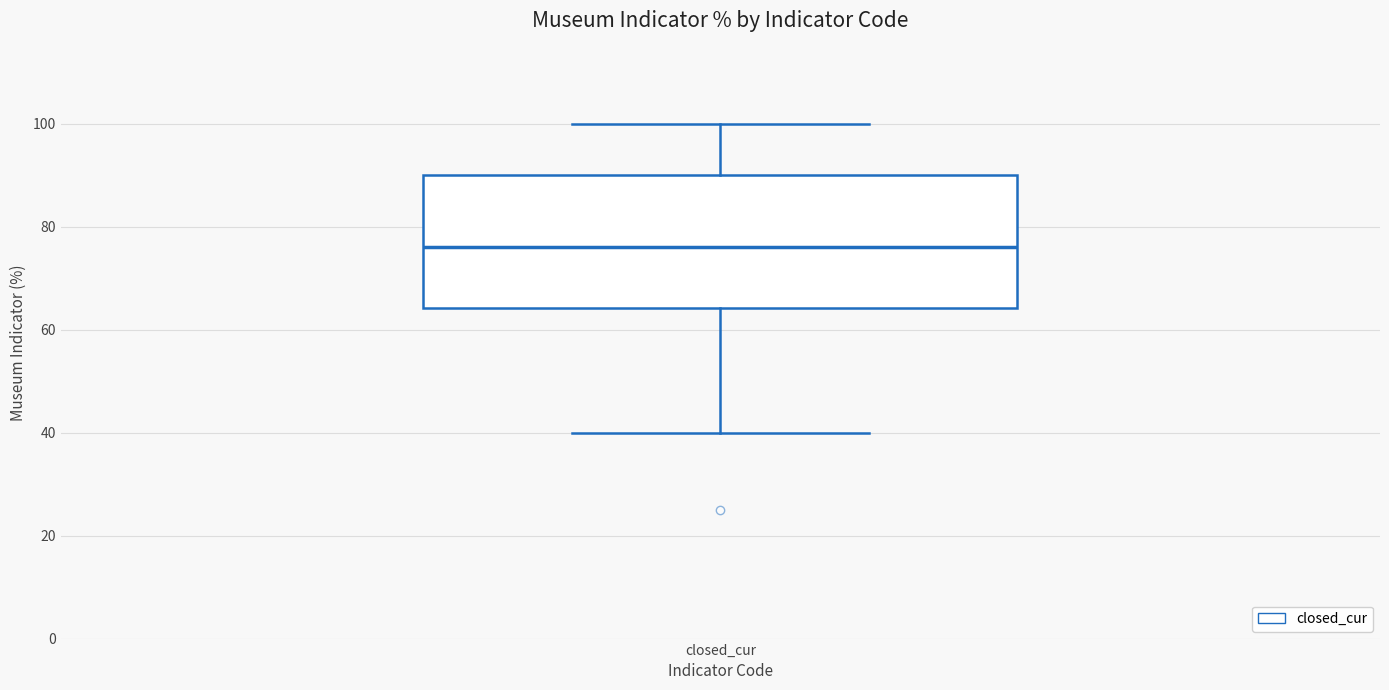

Read this box plot against the y-axis: the position of the median line, the range covered by the box, and the ends of both whiskers. The values are not printed on the chart, so give them approximately, as read against the axis.

median 76, box 64 to 90, whiskers 40 to 100